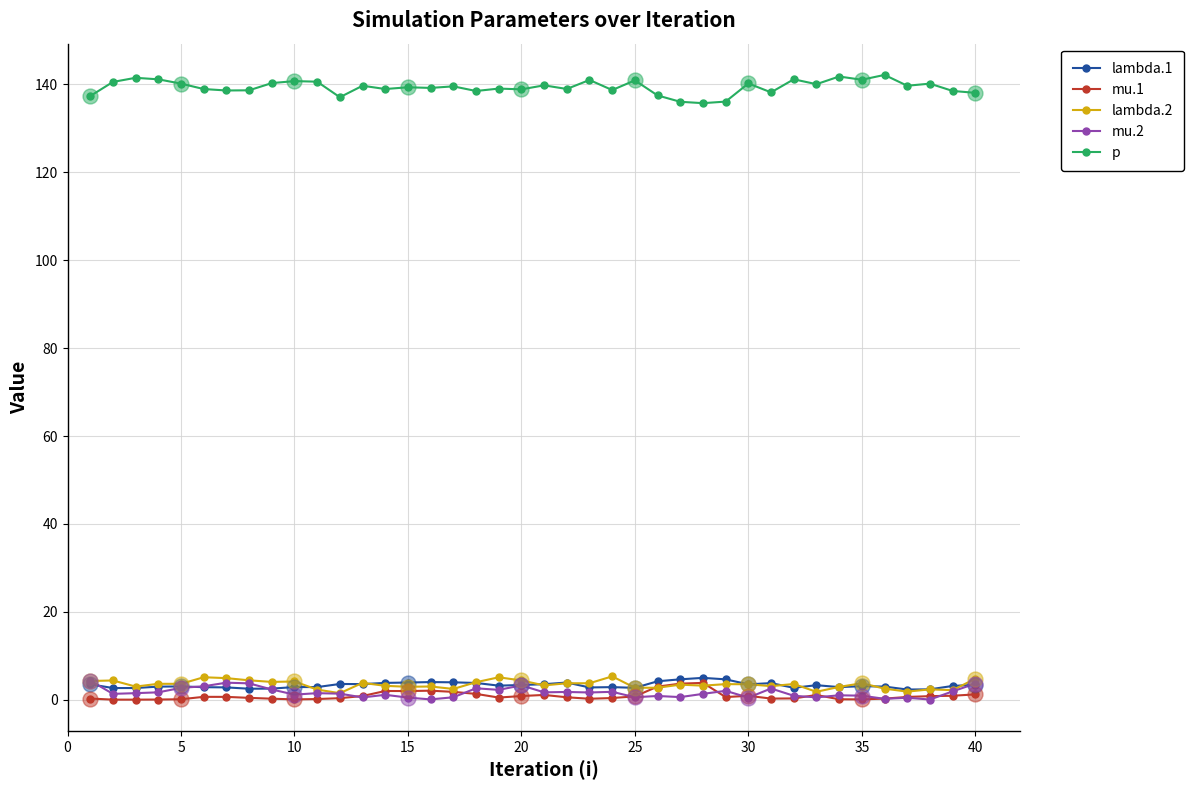

Which series has the largest total across all categories?

p